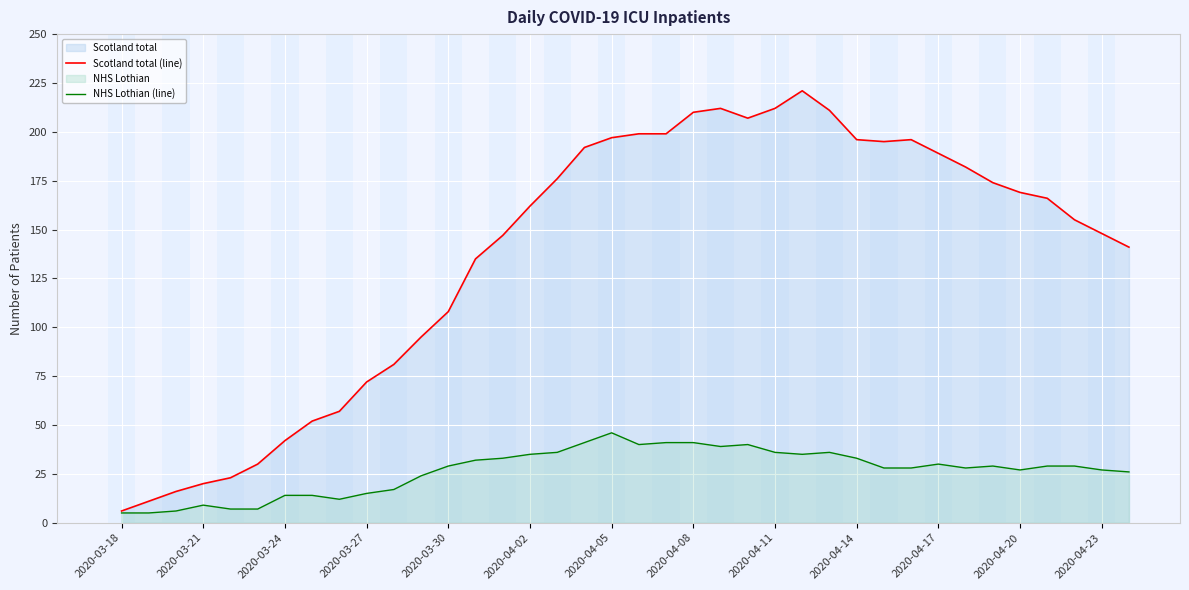

What is the lowest value of the NHS Lothian (line) series?

5